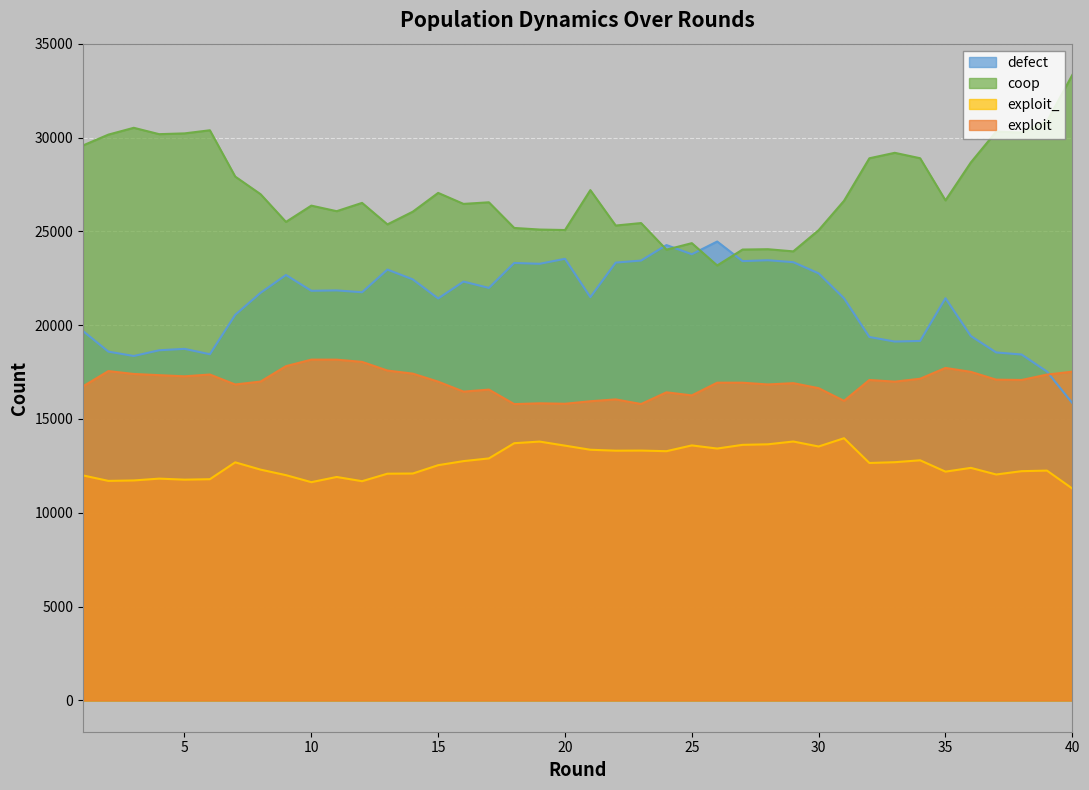

True or false: exploit has more than 0 points higher than both neighbors.

True